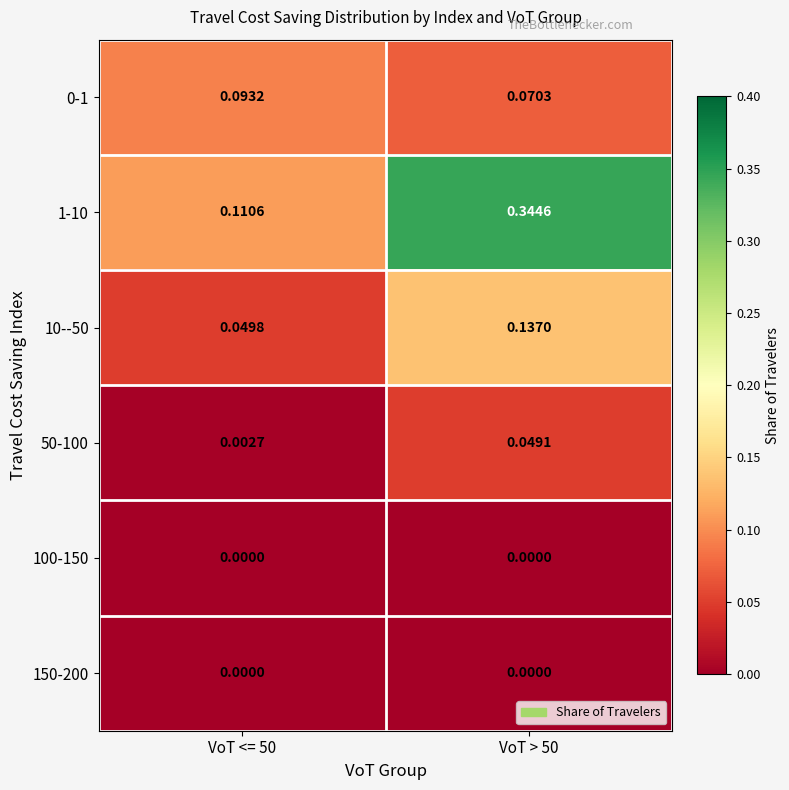

Is the value of 150-200 at VoT > 50 greater than the value of 0-1 at VoT > 50?

No